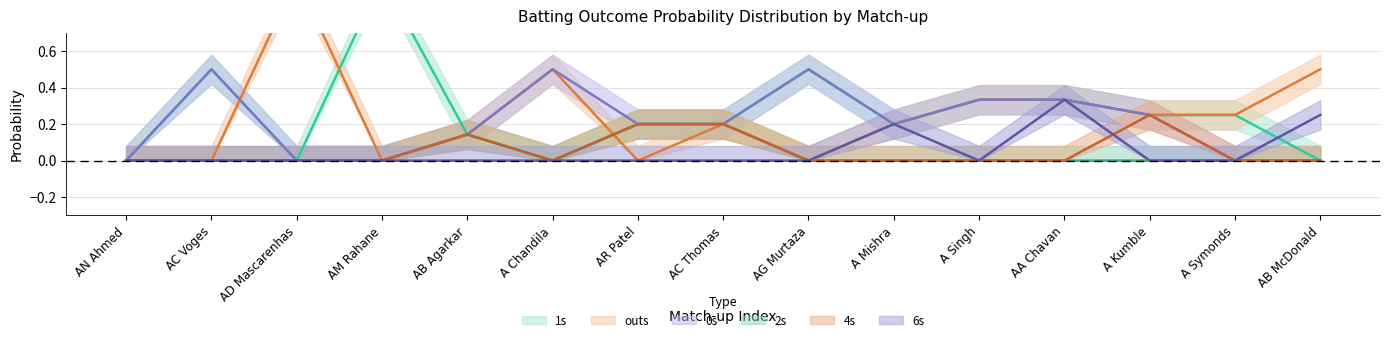

At which label is 6s_prob closest to 0?

AN Ahmed